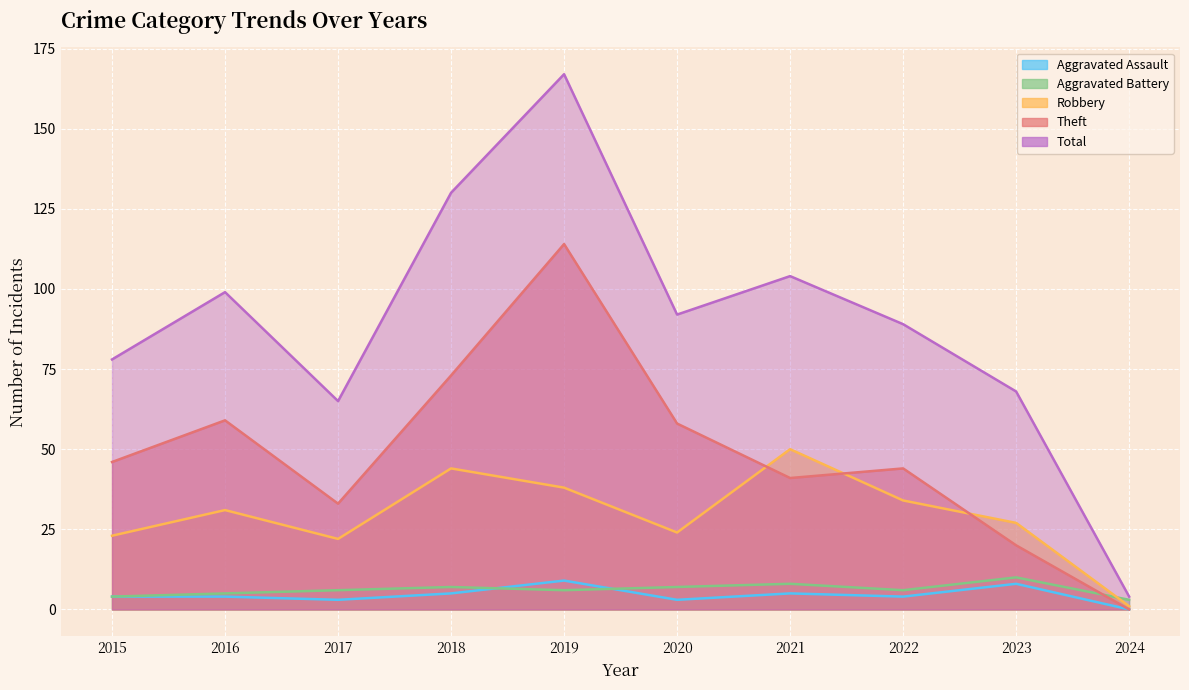

List the series in order of their peak value, highest first.

Total, Theft, Robbery, Aggravated Battery, Aggravated Assault